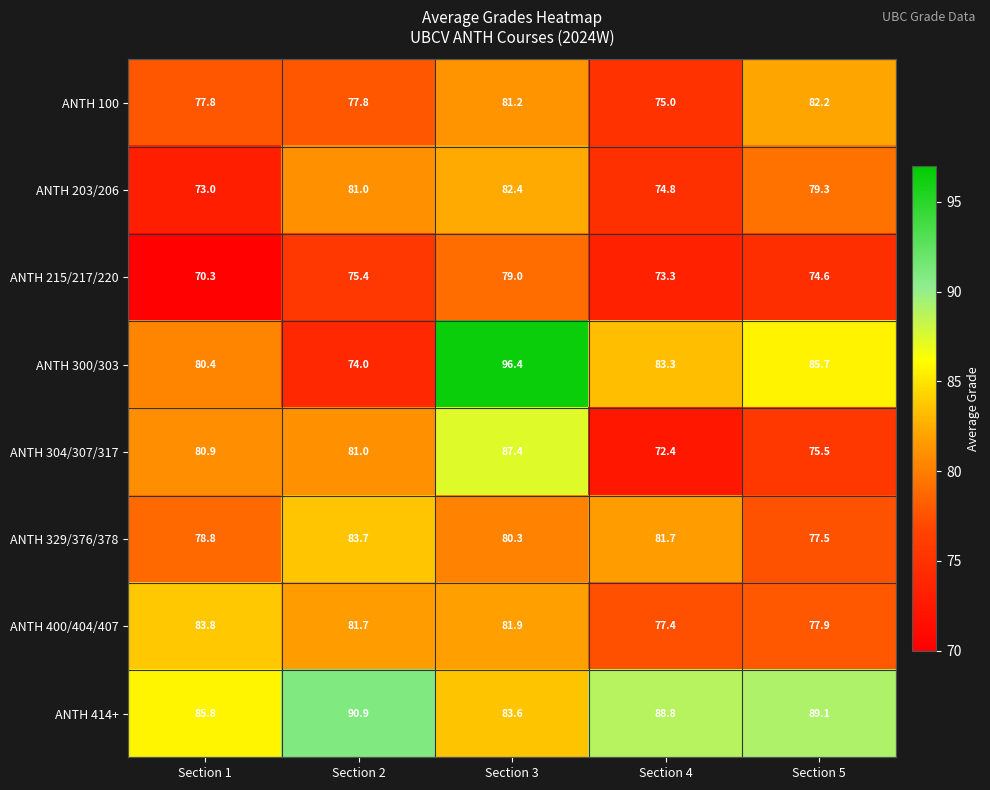

Where is ANTH 329/376/378 nearest to the value 80?

Section 3